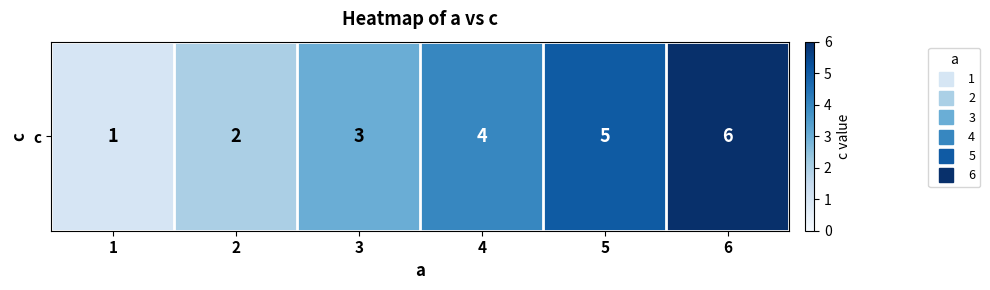

At which category does the chart reach its peak across all series?

6